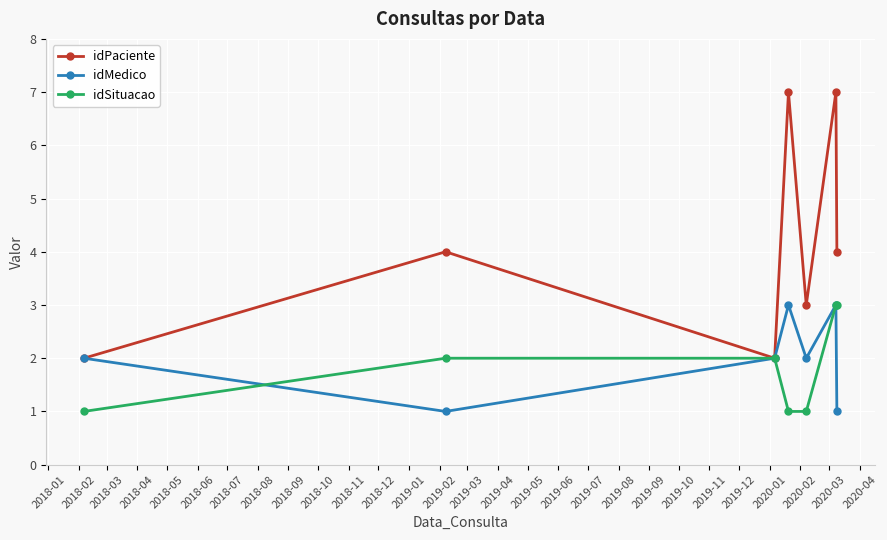

True or false: idMedico has more than 1 interior local peaks.

True